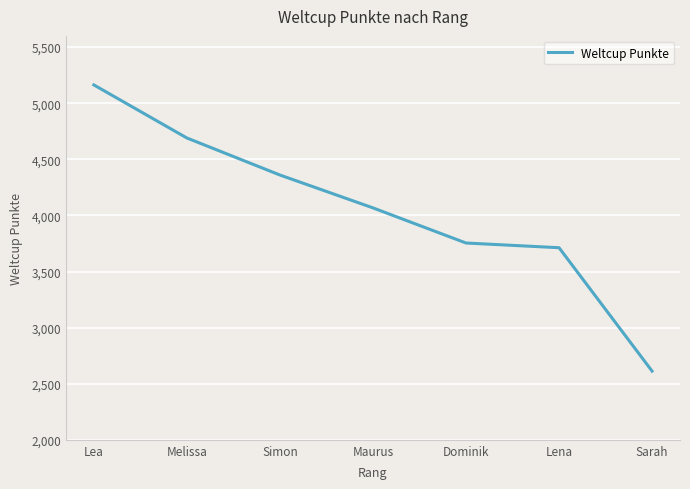

What is the difference between the second highest and minimum values?

2078